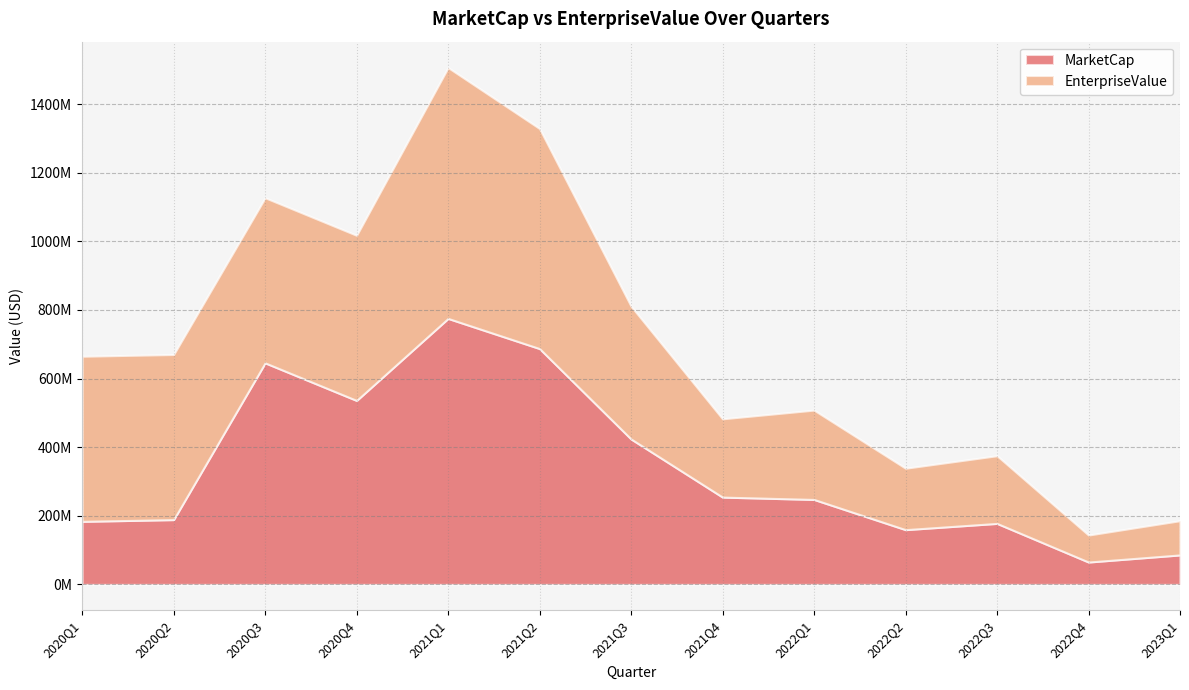

What is the label of the 3rd point from the left?

2020Q3